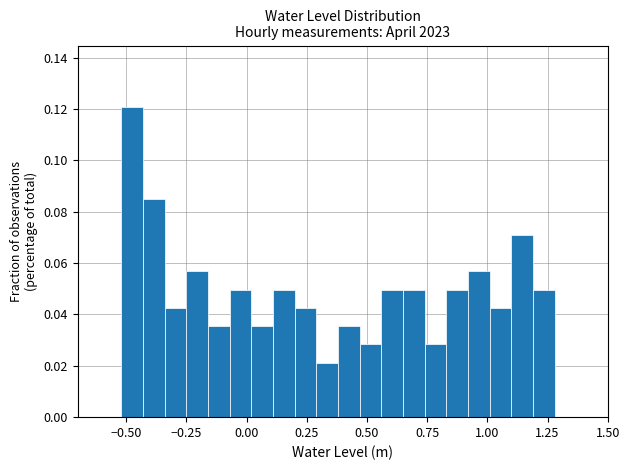

Around what value on the x-axis is the tallest bar? Give the approximate position of its centre, as read against the axis.

-0.45